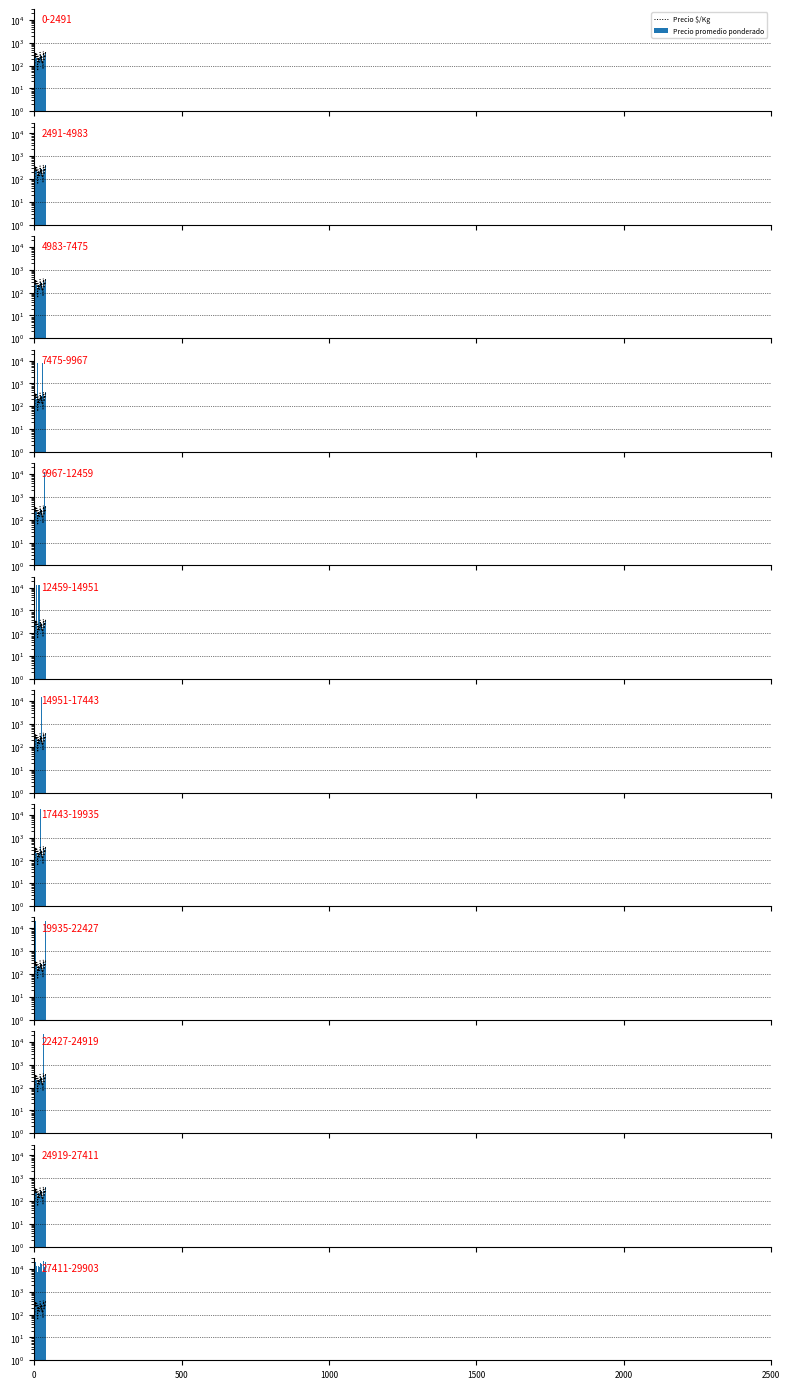

True or false: Precio $/Kg has a value of 474 at 25.

False